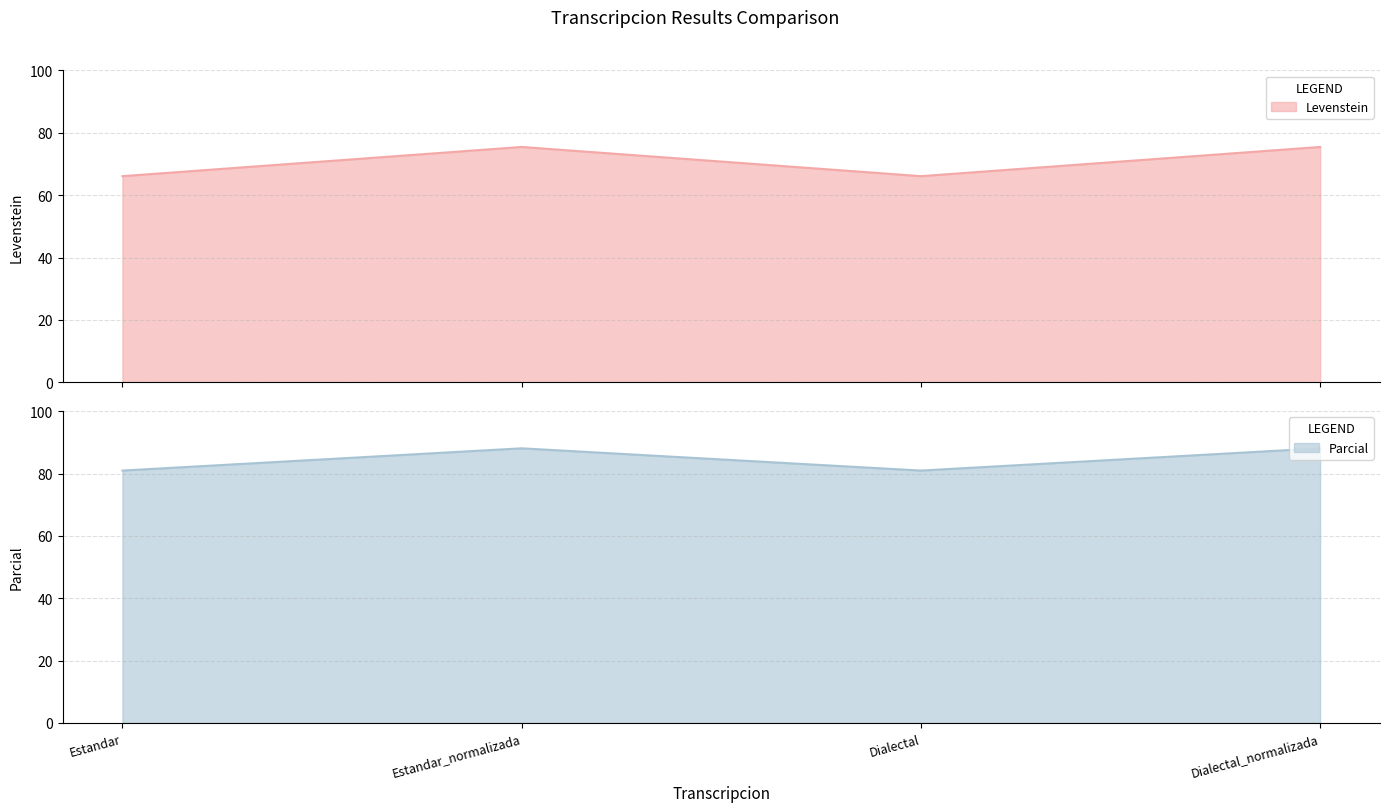

At which category is the sum across all series the highest?

Estandar_normalizada